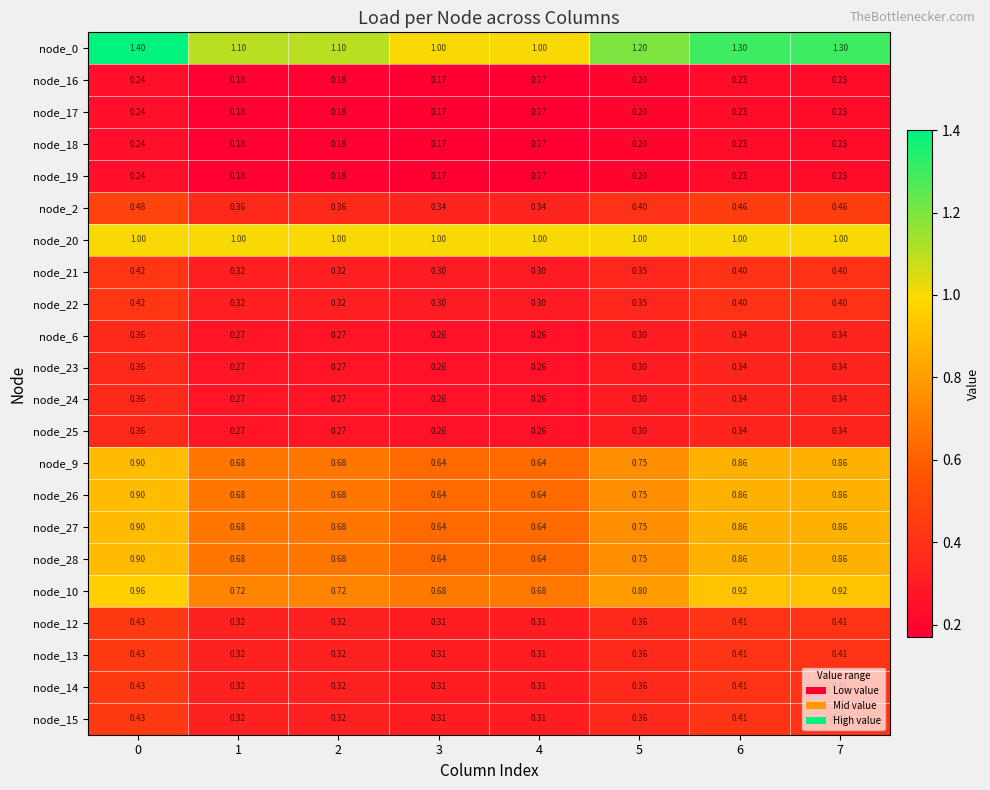

Is the value of node_2 at 2 greater than the value of node_13 at 7?

No